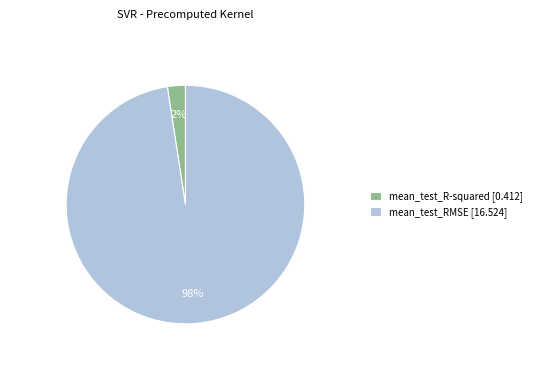

Which slice is the largest?

mean_test_RMSE